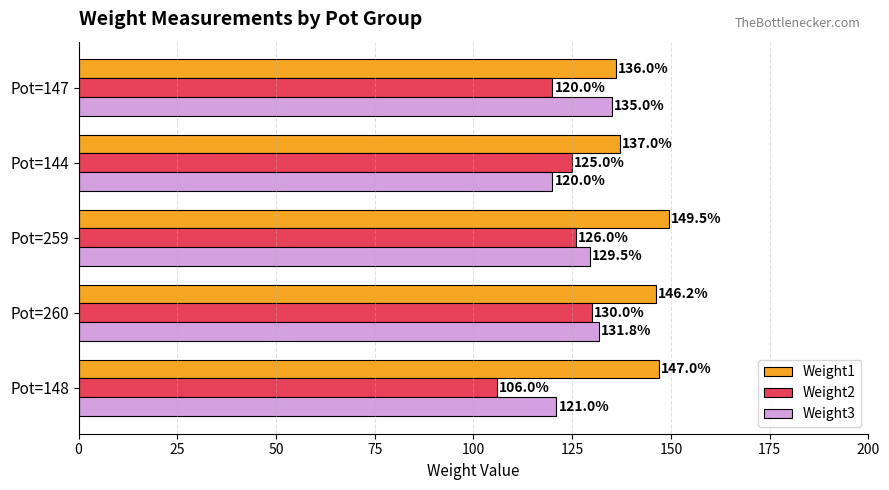

Is the value of Weight2 at Pot=147 greater than the value of Weight3 at Pot=259?

No